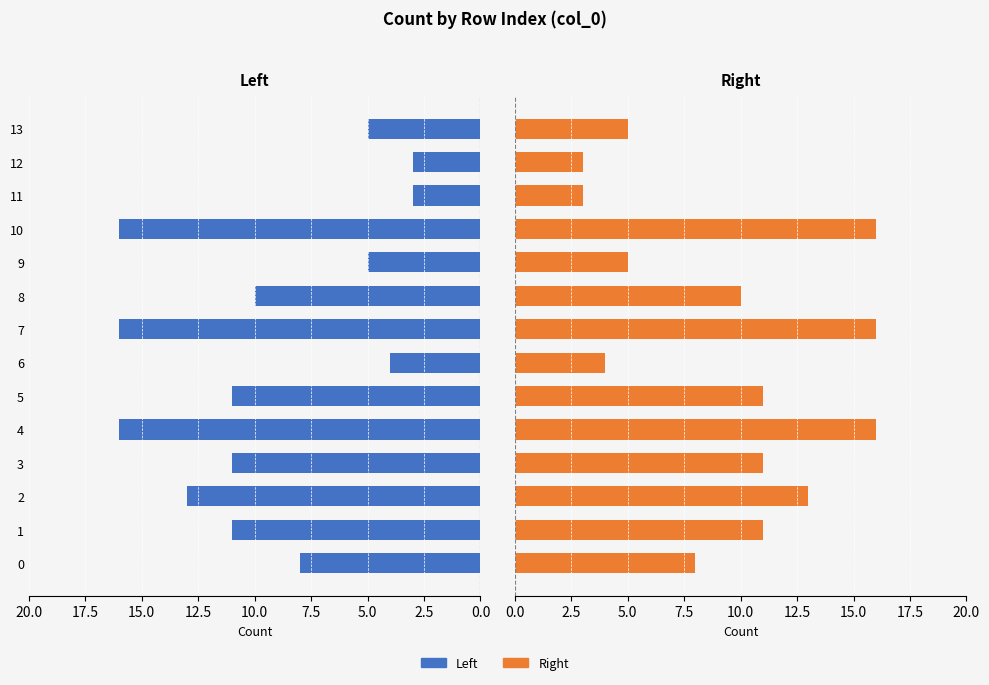

What is the value of the Right bar at the 1st from the left?

8